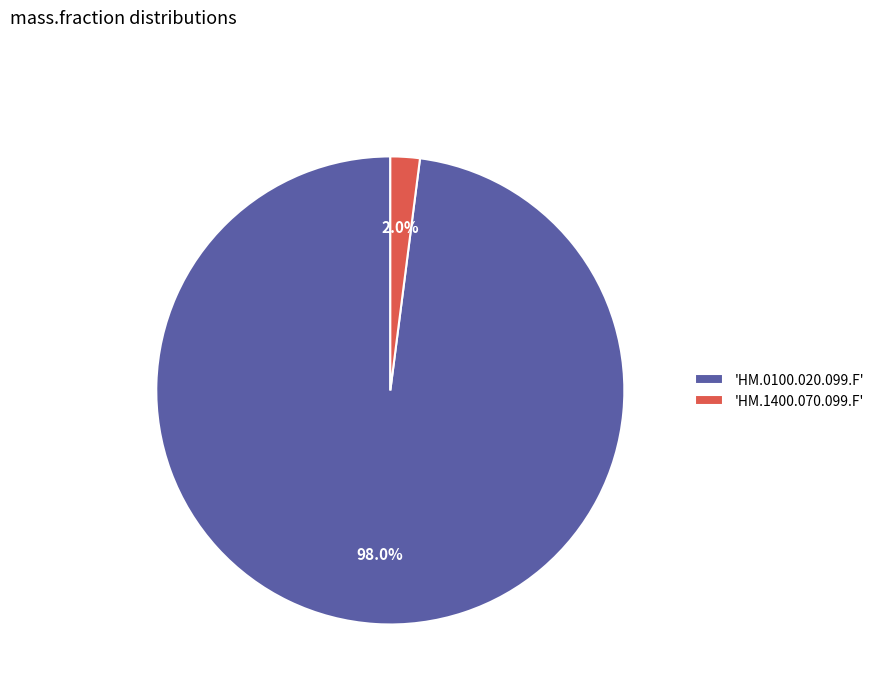

Which slice represents more than half of the pie?

'HM.0100.020.099.F'